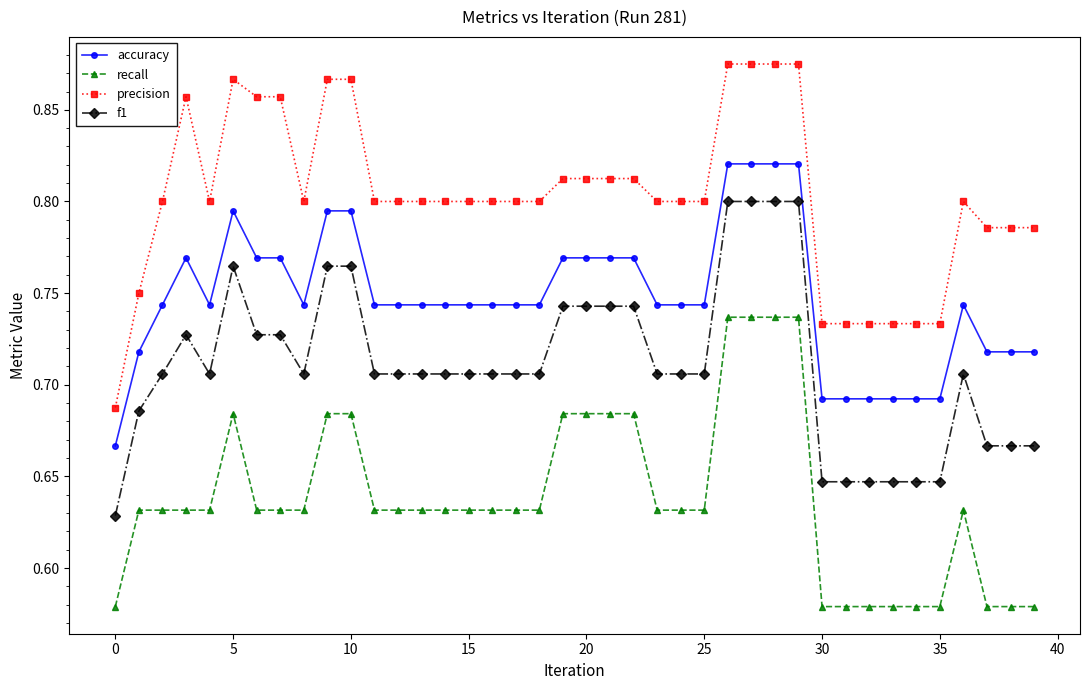

Count the accuracy values in the range 0 to 1.

40